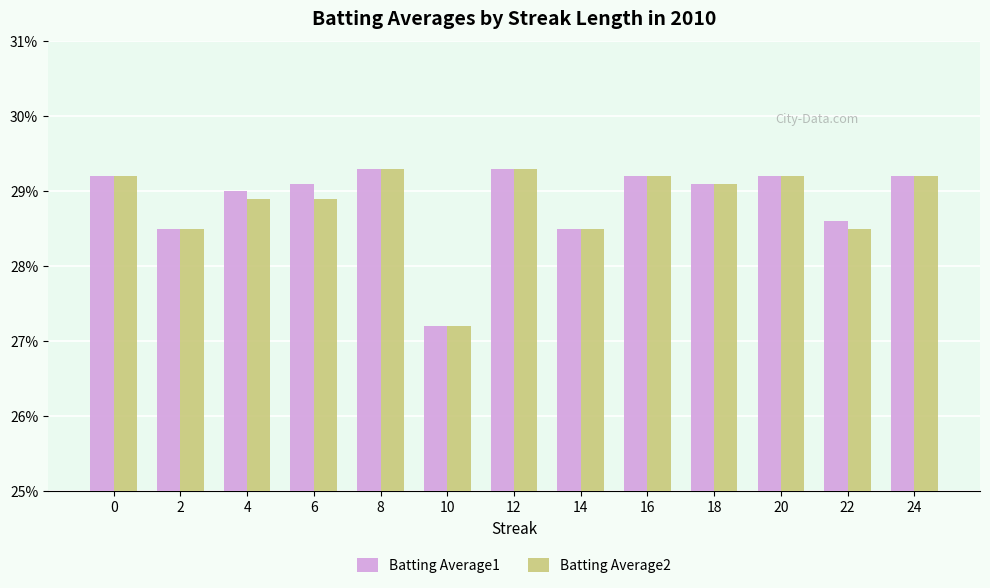

The Batting Average2 series shows 0.3 at 6. True or false?

True